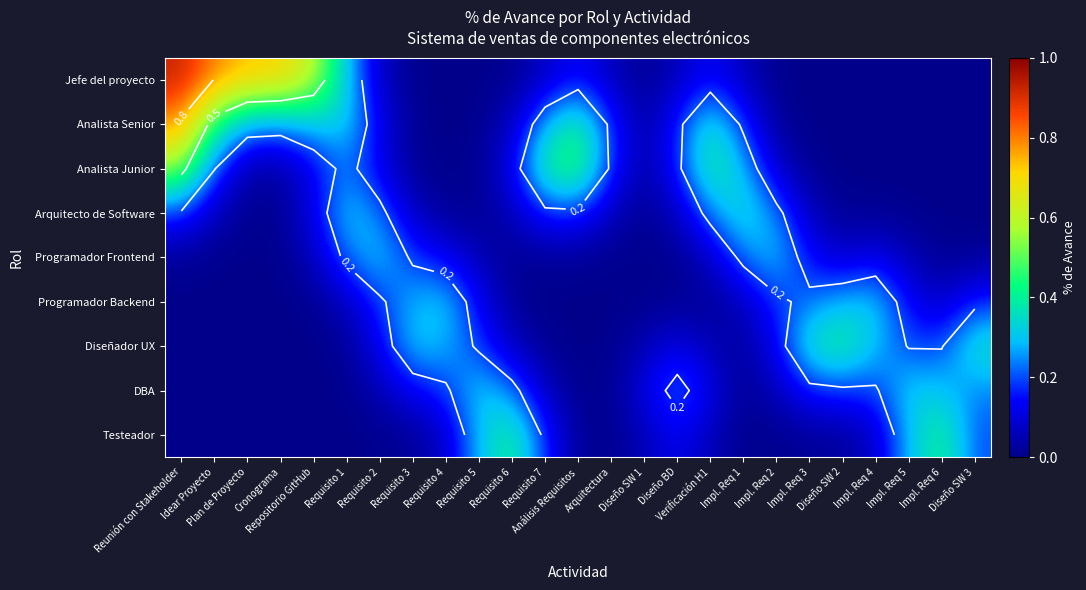

What is the difference between the maximum and second lowest values in the Jefe del proyecto series?

0.9